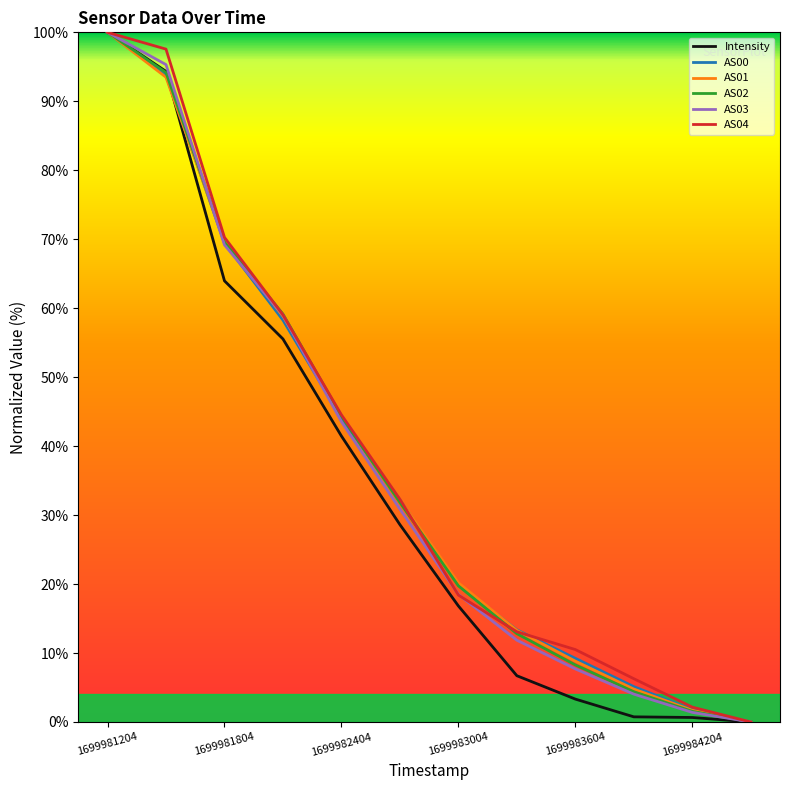

What are all the series names shown in the legend?

Intensity, AS00, AS01, AS02, AS03, AS04